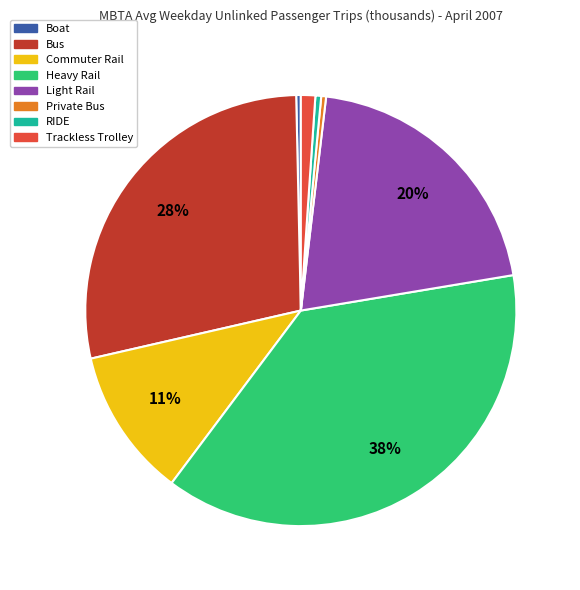

Which slice is the largest?

Heavy Rail